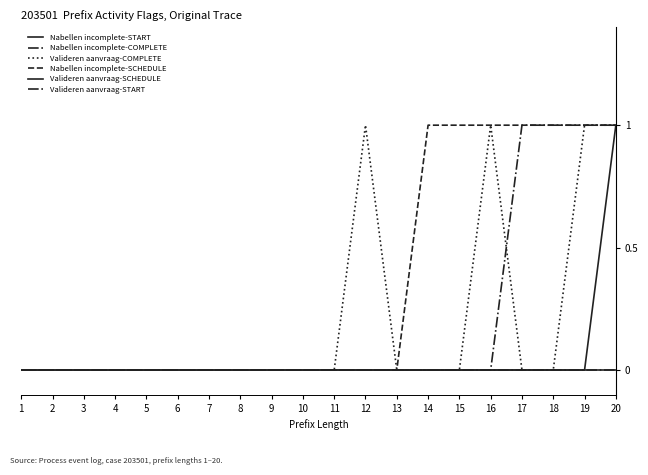

Which series has the largest total across all categories?

Nabellen incomplete-SCHEDULE